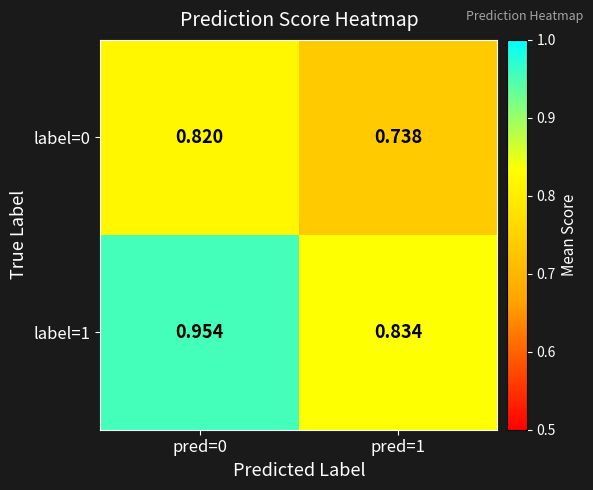

Is the value of label=0 at pred=0 greater than the value of label=1 at pred=1?

No